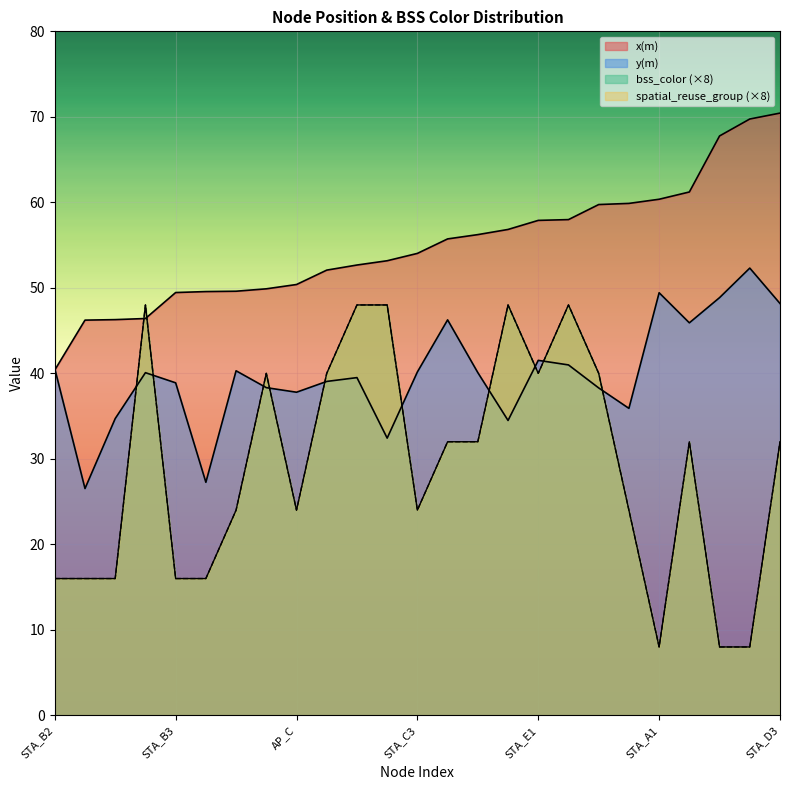

True or false: spatial_reuse_group and x(m) intersect in this chart.

False